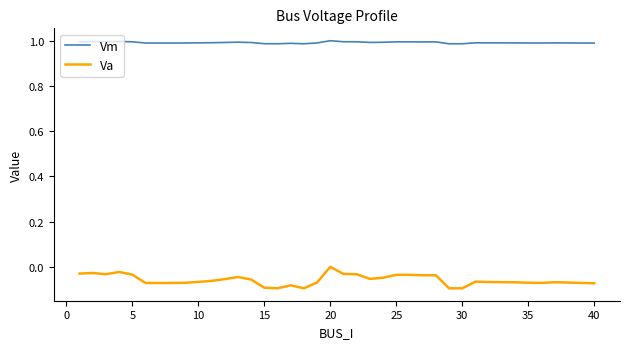

True or false: Va and Vm intersect in this chart.

False